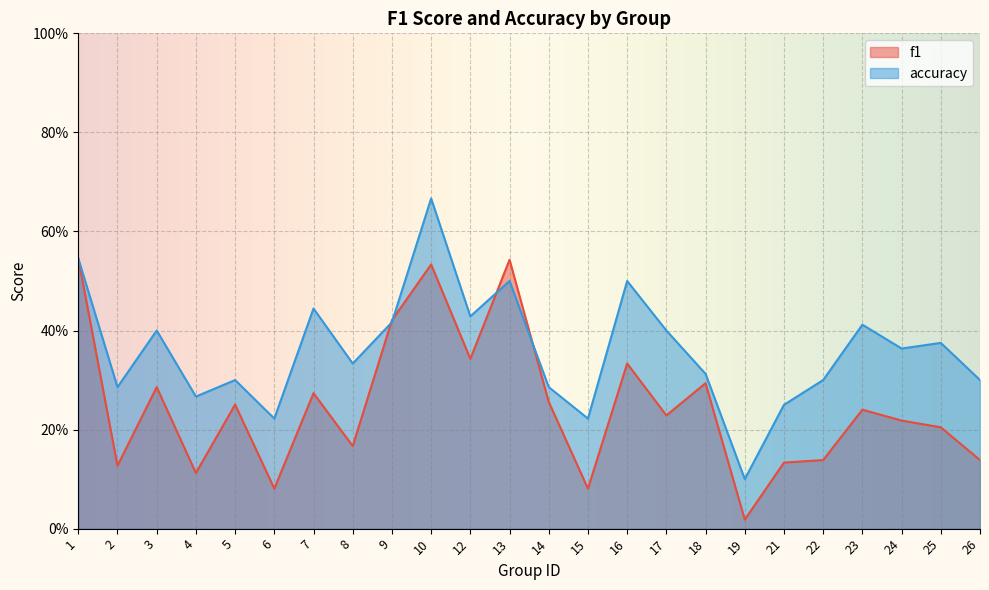

Between 9 and 13, which series saw the biggest shift?

f1